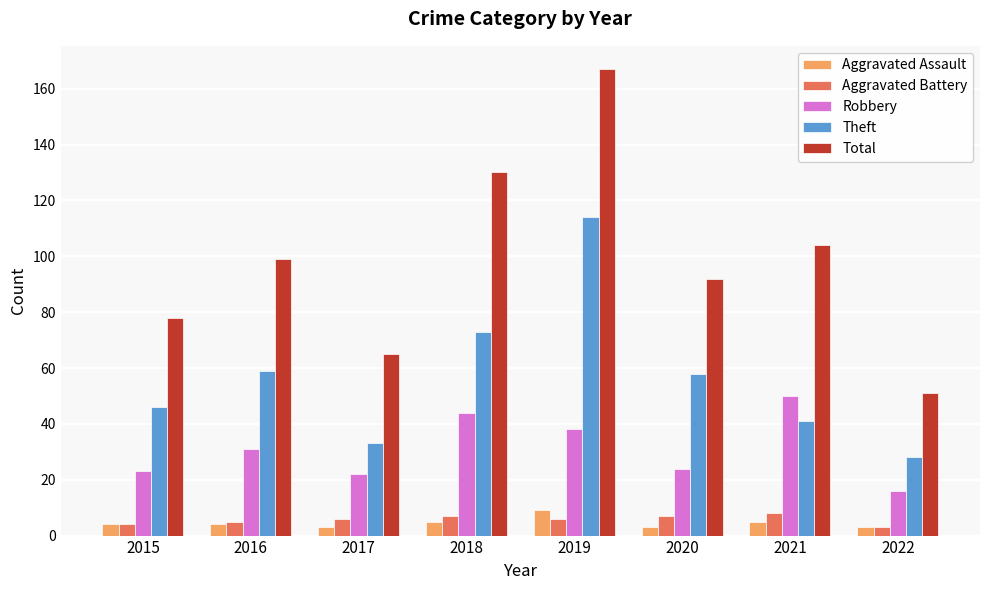

The Aggravated Assault series shows 9 at 2019. True or false?

True